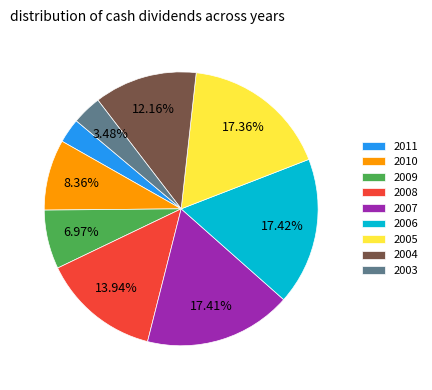

To the nearest percent, what is the difference between the largest and smallest slice percentages?

15%